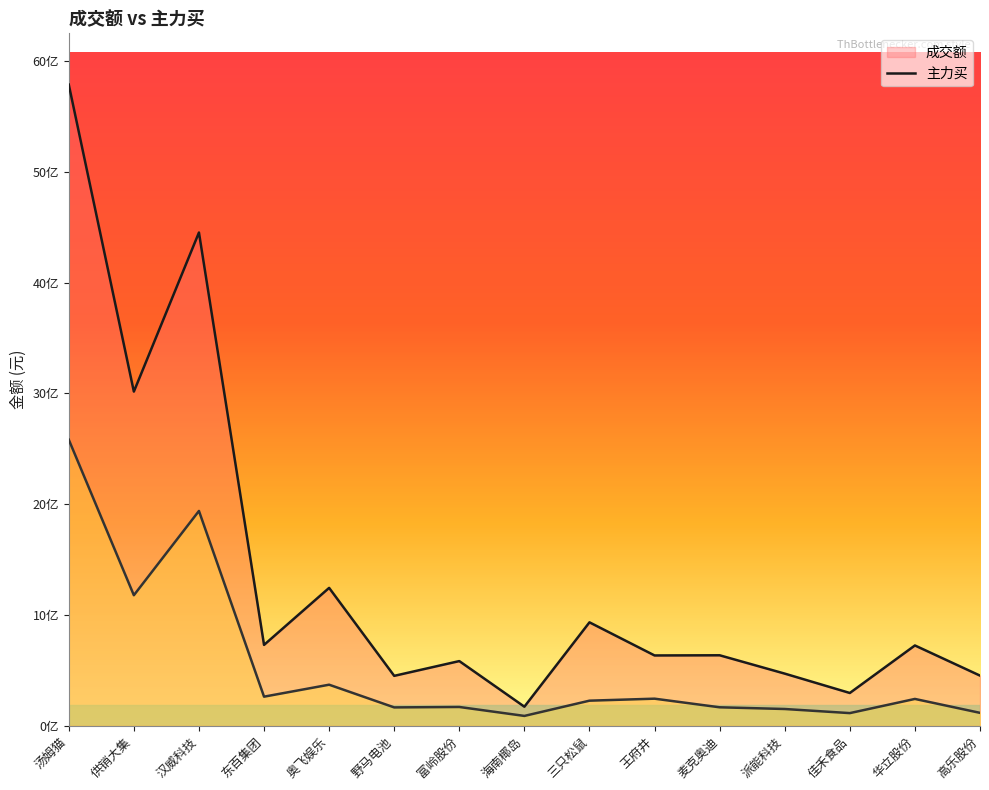

How many interior local peaks does the 主力买 series have?

5